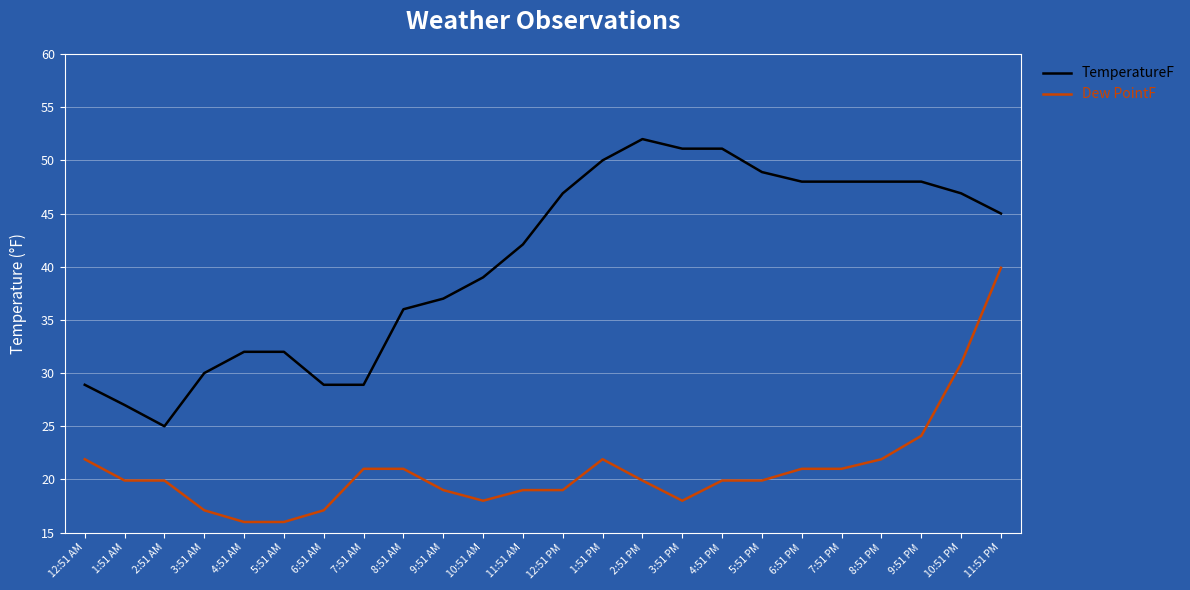

What is the lowest value of the Dew PointF series?

16.0